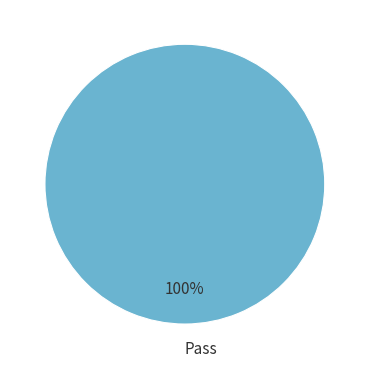

Is it true that Pass is 100% of the pie?

True